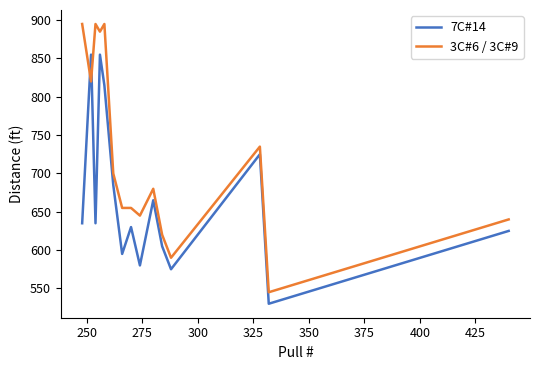

Reading right to left, list all the values displayed in this chart.

7C#14: 625	530	725	575	605	665	580	630	595	685	815	855	635	855	635
3C#6 / 3C#9: 640	545	735	590	620	680	645	655	655	700	895	885	895	820	895